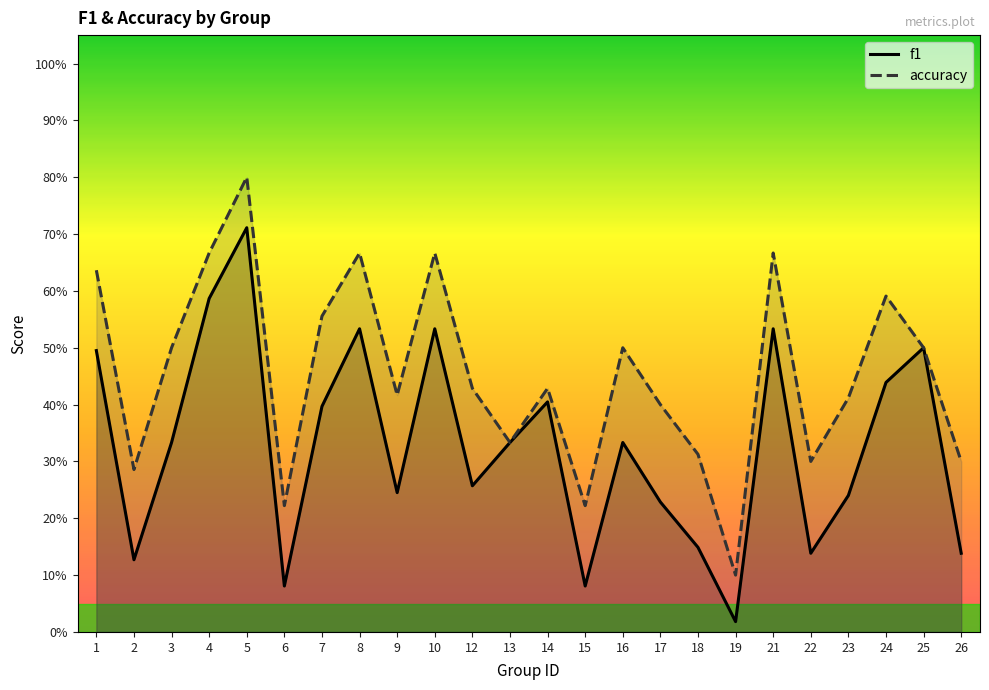

Which category has the highest value in the accuracy series?

5